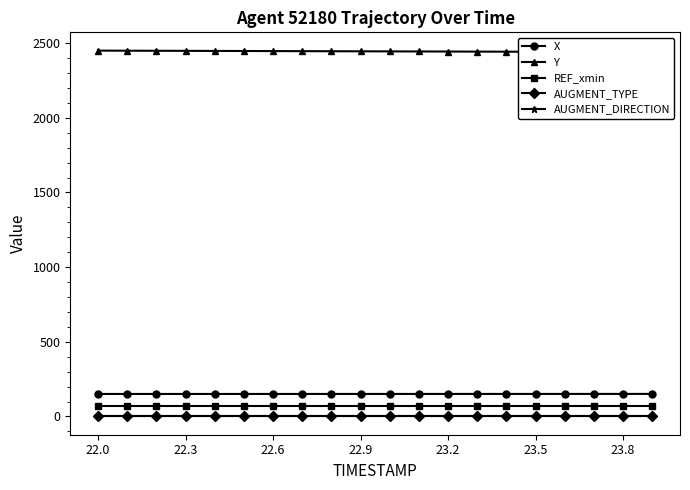

True or false: X and AUGMENT_TYPE cross at least once.

False